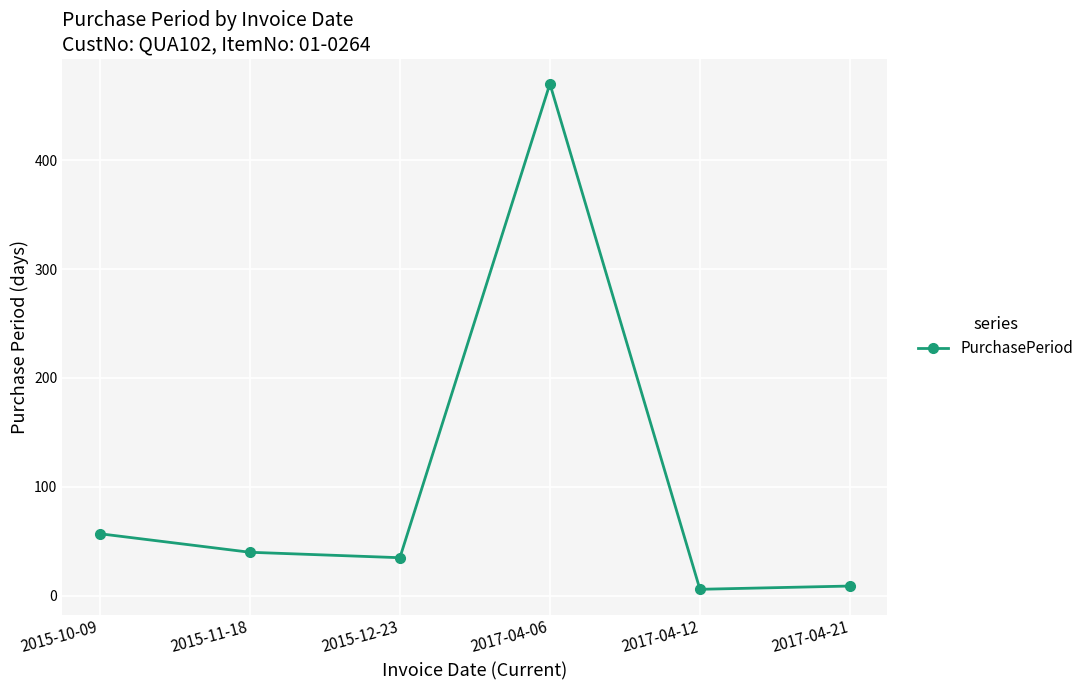

Approximately how many times larger is the value at 2015-12-23 compared to 2015-10-09?

0.6